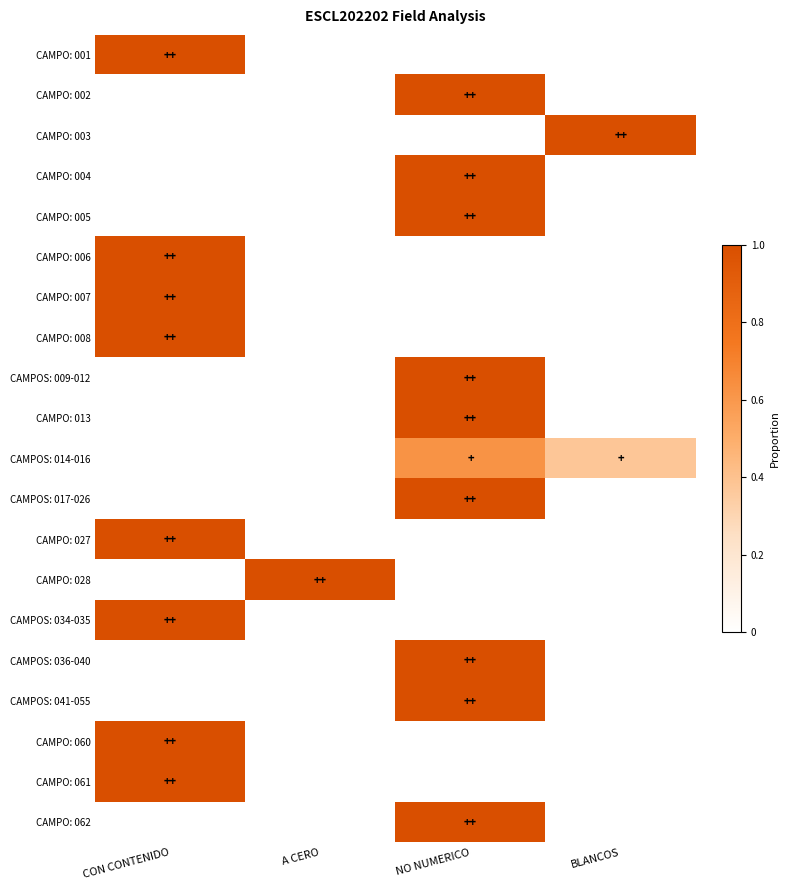

List the series in order of their peak value, highest first.

CAMPO: 001, CAMPO: 002, CAMPO: 003, CAMPO: 004, CAMPO: 005, CAMPO: 006, CAMPO: 007, CAMPO: 008, CAMPOS: 009-012, CAMPO: 013, CAMPOS: 017-026, CAMPO: 027, CAMPO: 028, CAMPOS: 034-035, CAMPOS: 036-040, CAMPOS: 041-055, CAMPO: 060, CAMPO: 061, CAMPO: 062, CAMPOS: 014-016